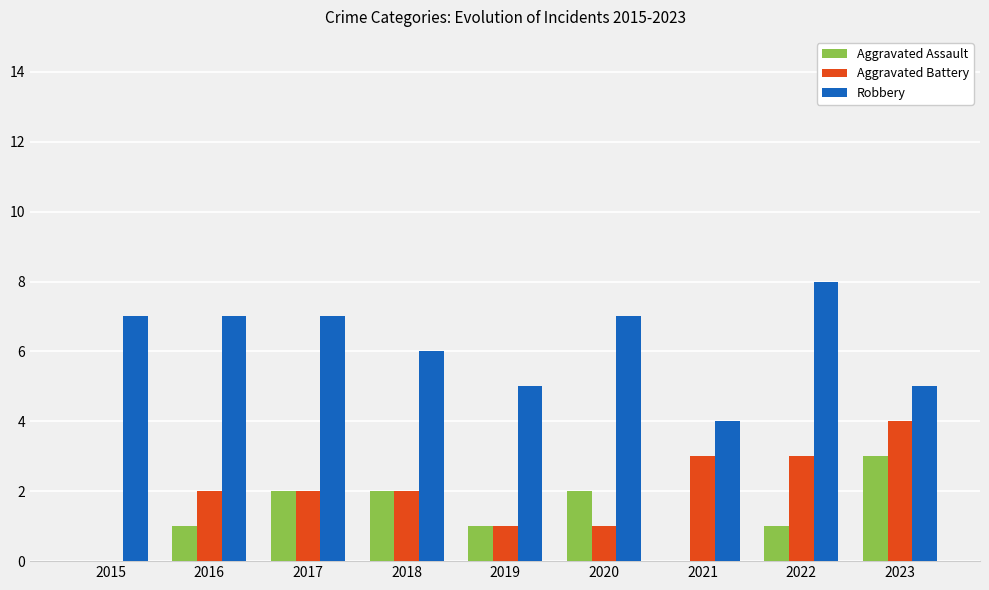

What is the sum of all Aggravated Battery values?

18